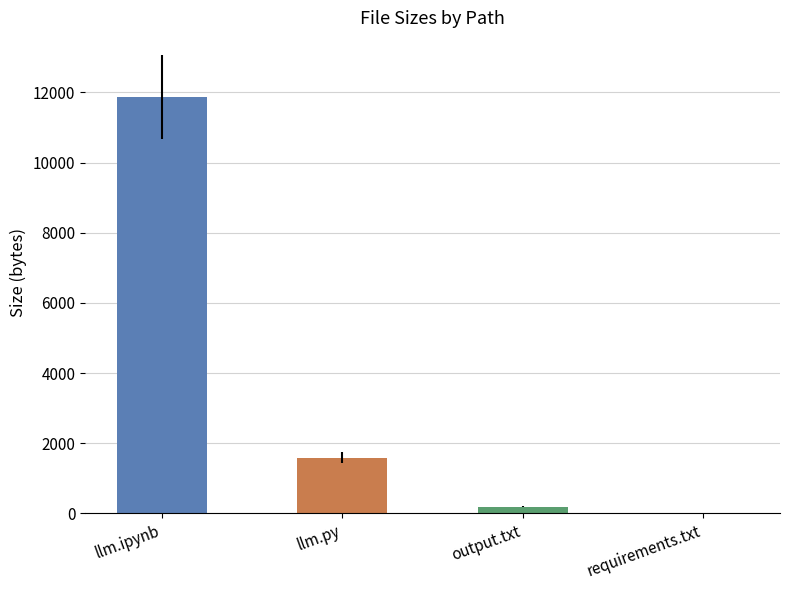

Are the bars grouped side by side (vs. stacked)?

No